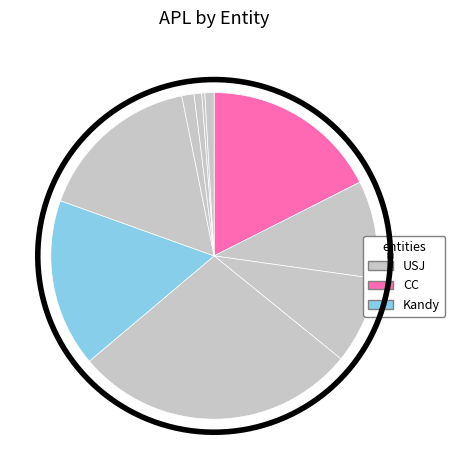

The USJ slice represents 36% of the pie. True or false?

False